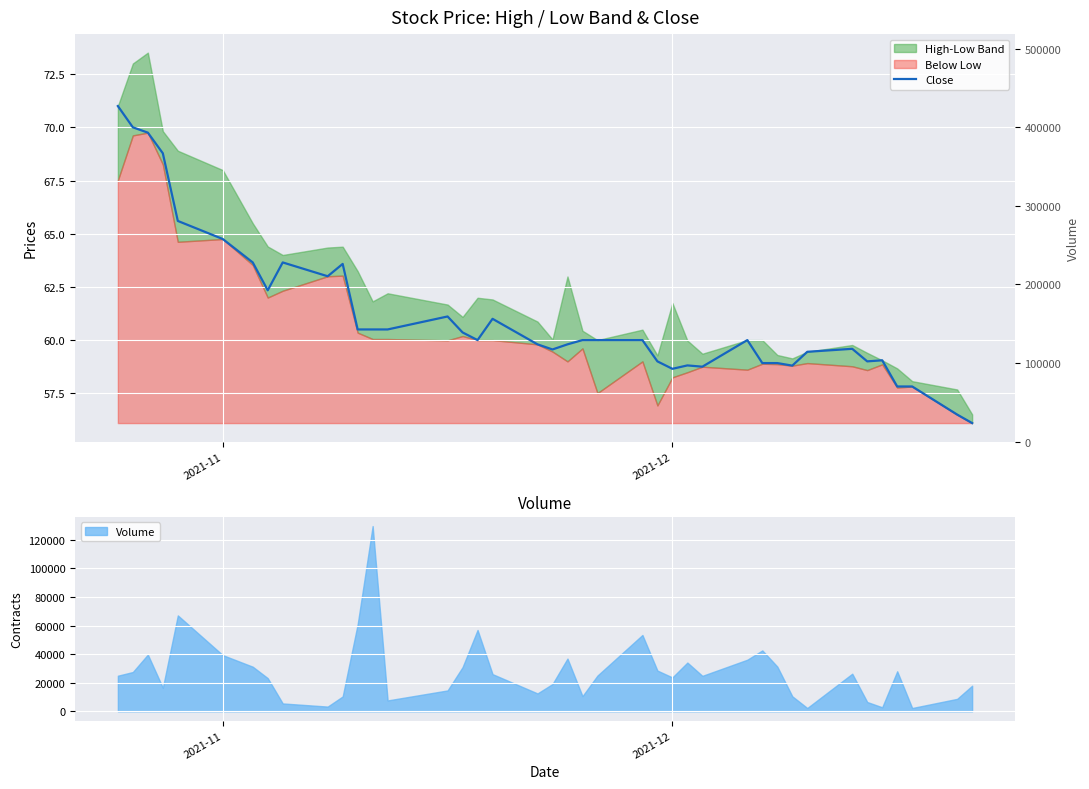

What is the maximum value for Volume?

129600